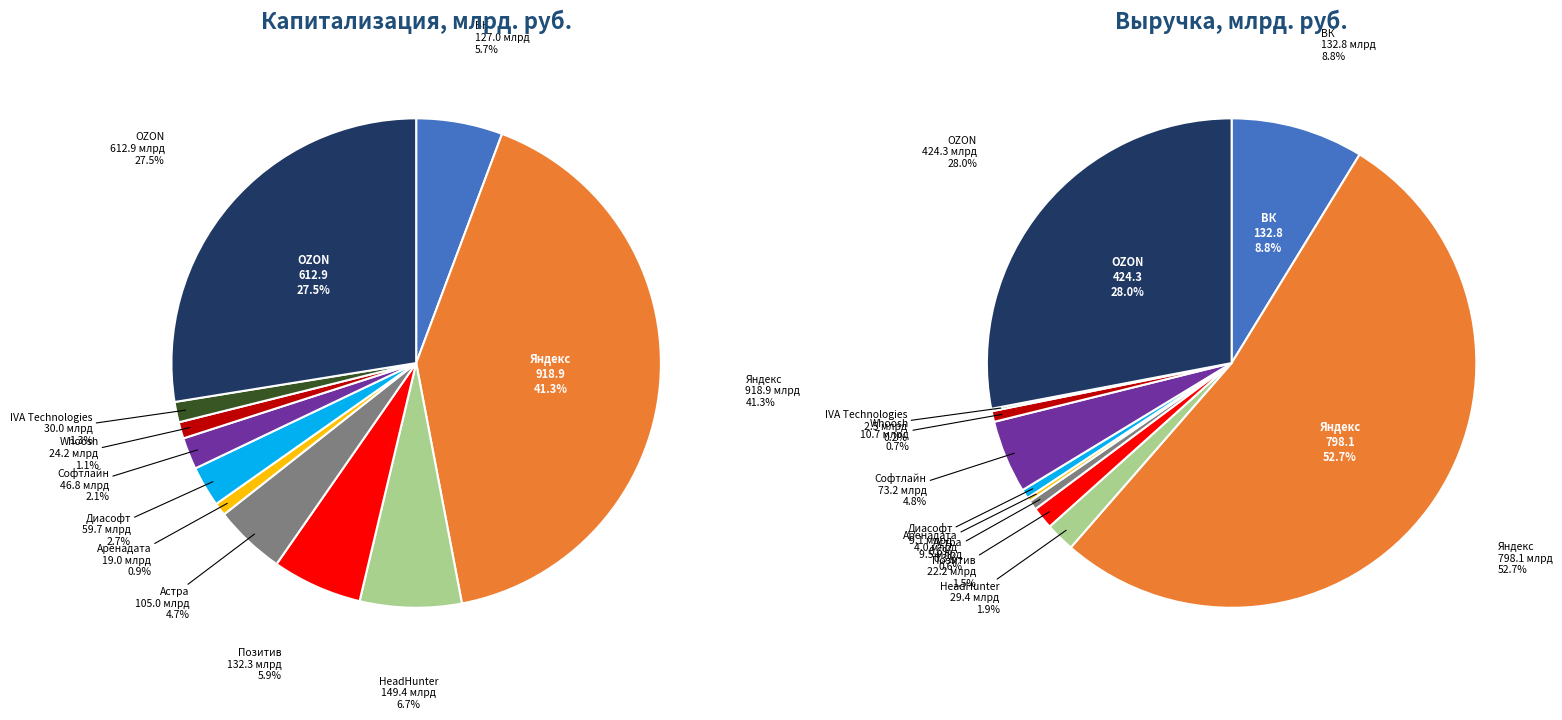

Is IVA Technologies the majority of the pie?

No